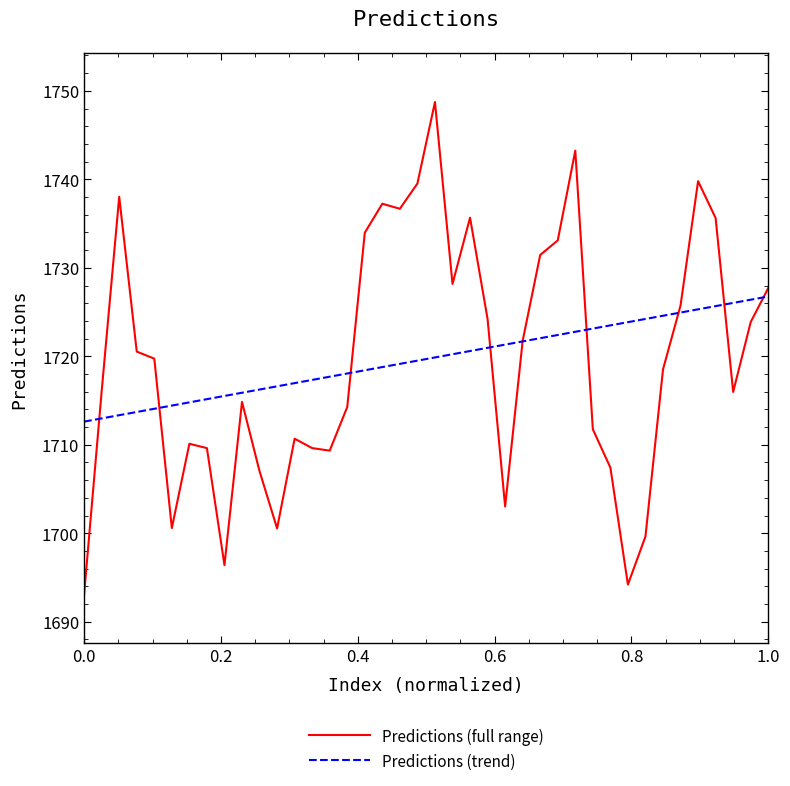

Which series has the largest range (max minus min)?

Predictions (full range)